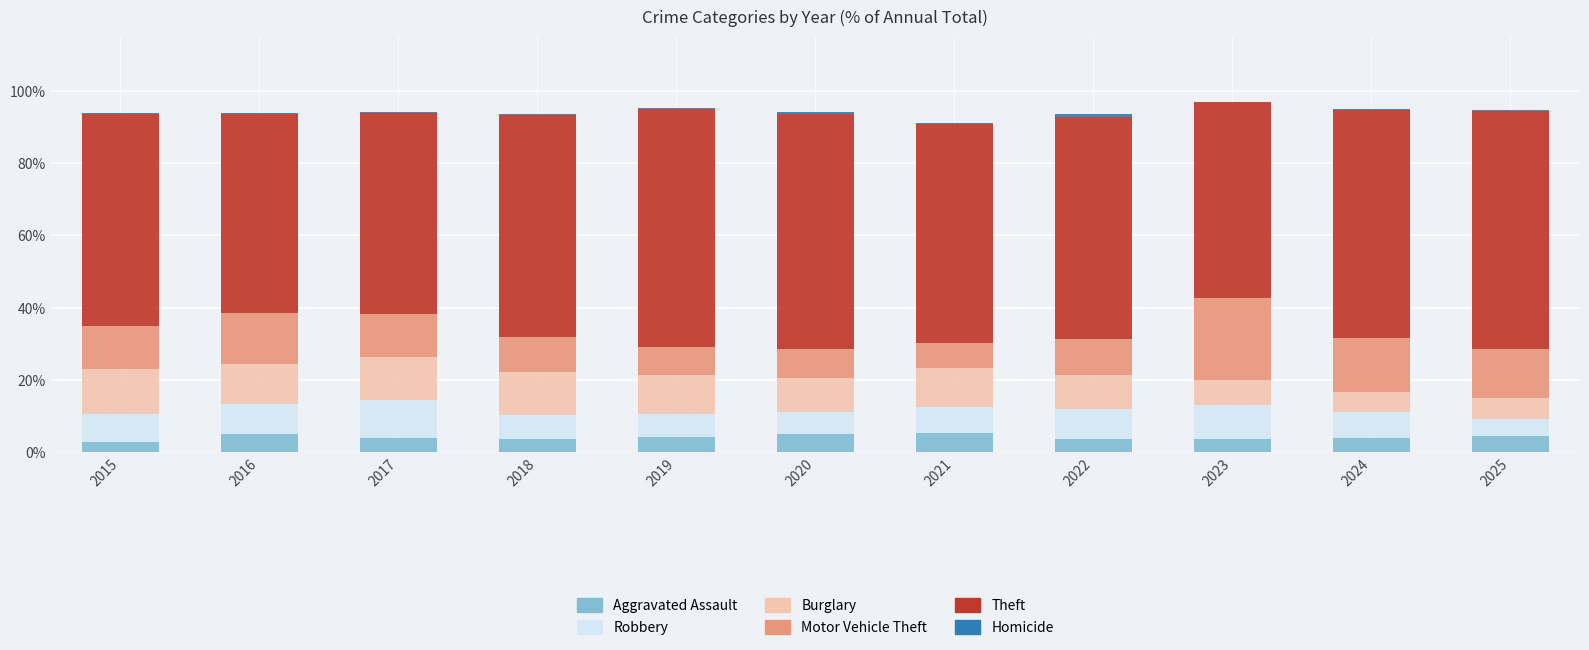

What is the highest value of the Aggravated Assault series?

5.3